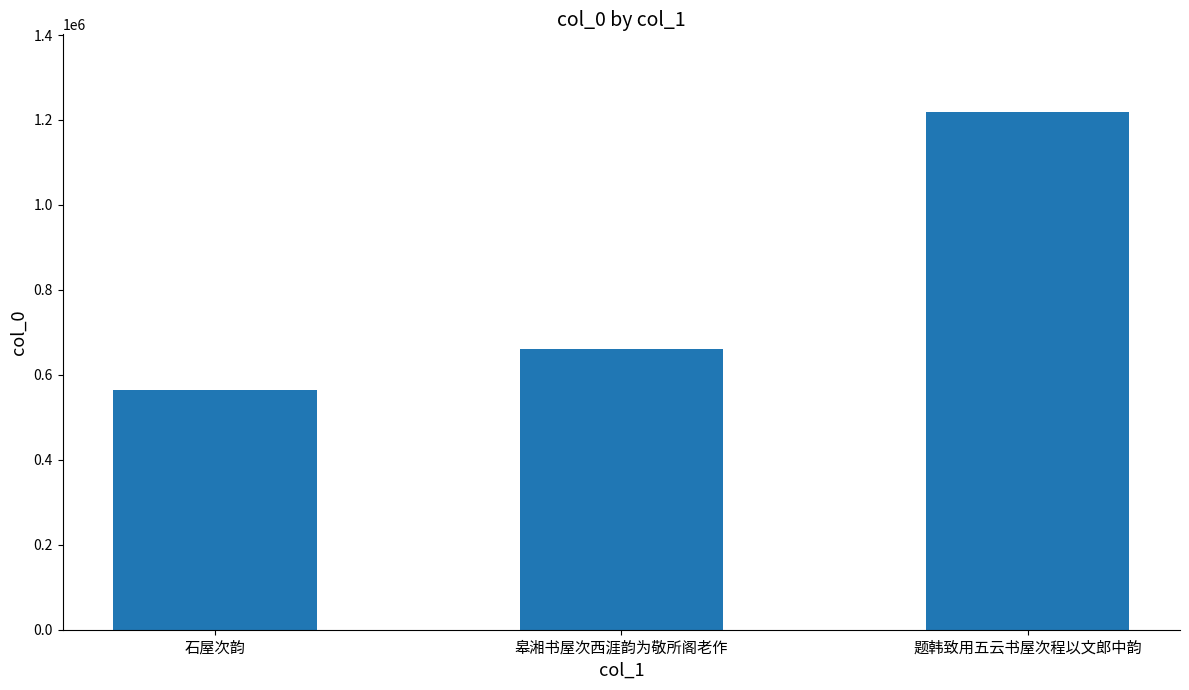

The chart shows a value of 245191 at 皋湘书屋次西涯韵为敬所阁老作. True or false?

False